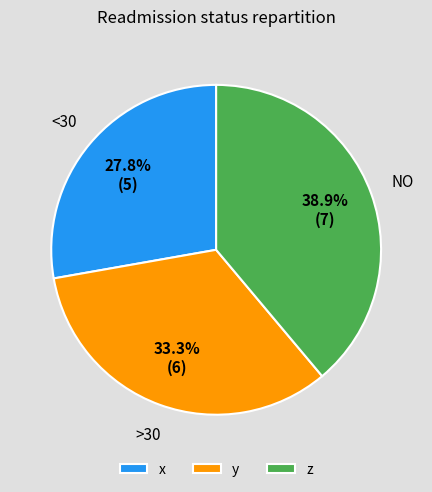

How many slices are in this pie chart?

3